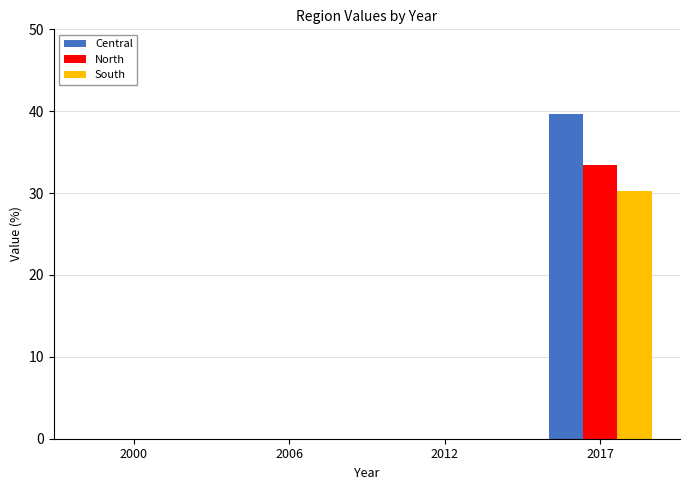

Count the number of categories in the chart.

4